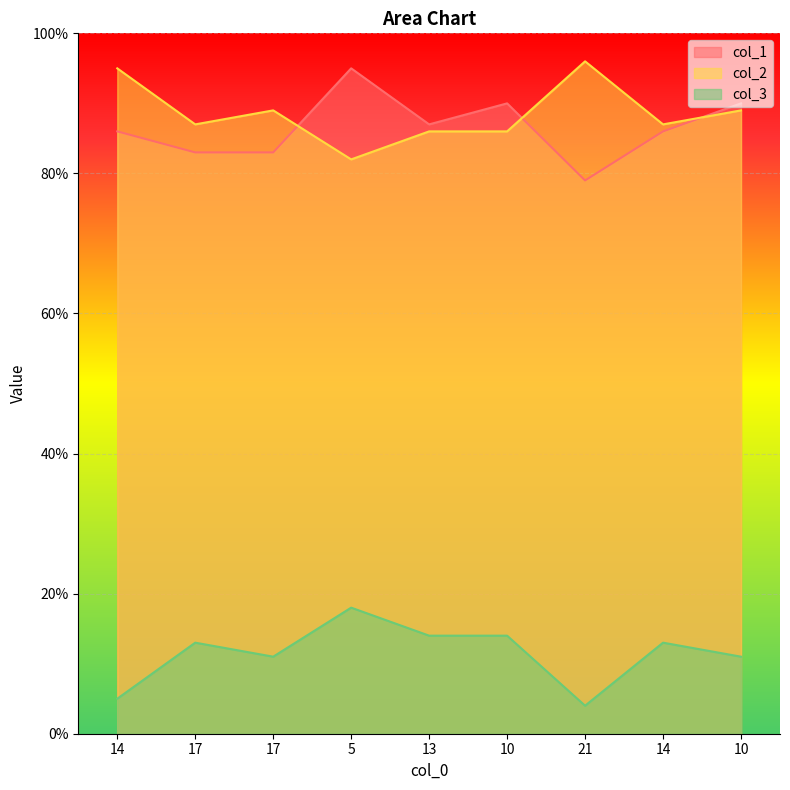

What is the label of the 3rd point from the left?

17